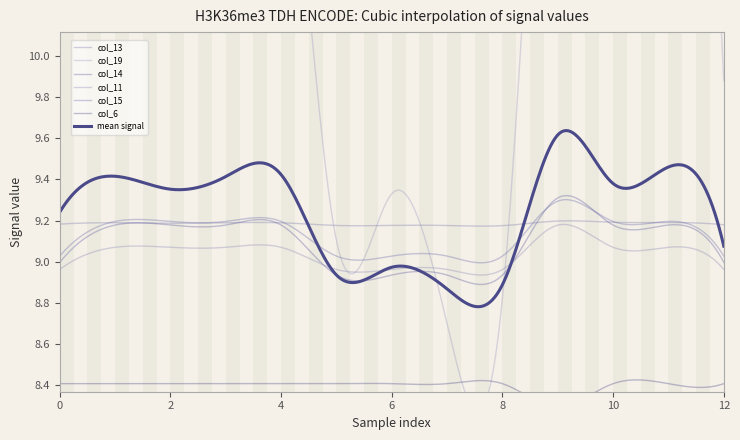

Read the col_11 value at 9.

9.2